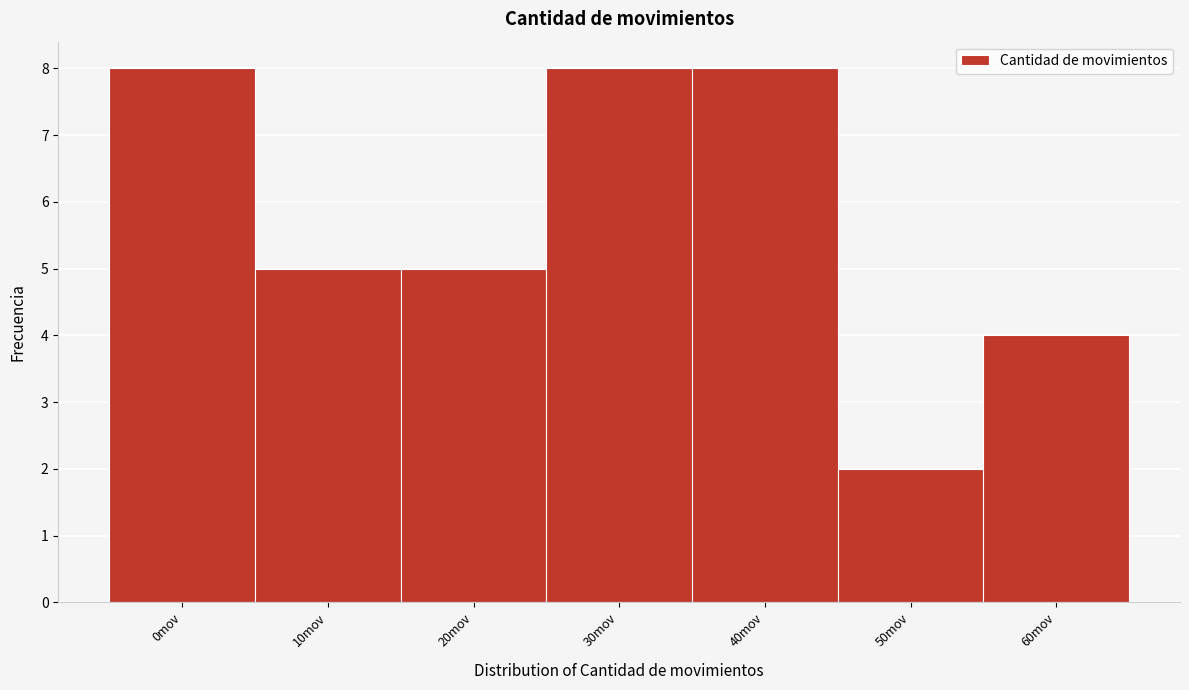

Reading right to left, transcribe all the data shown in this chart.

4	2	8	8	5	5	8